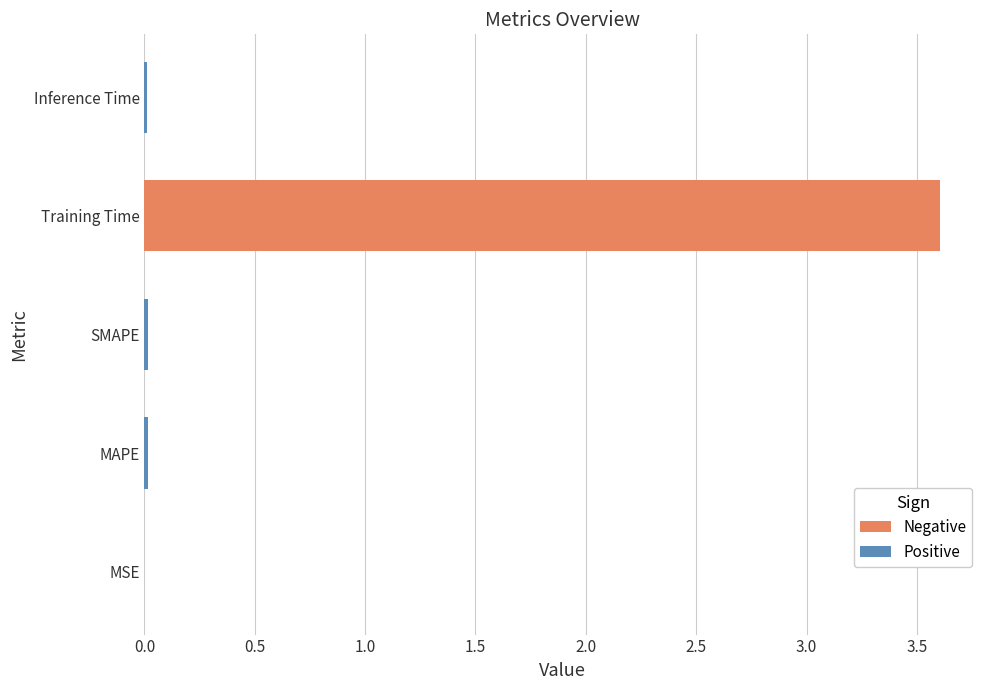

What is the change in value from MSE to Training Time?

+3.6